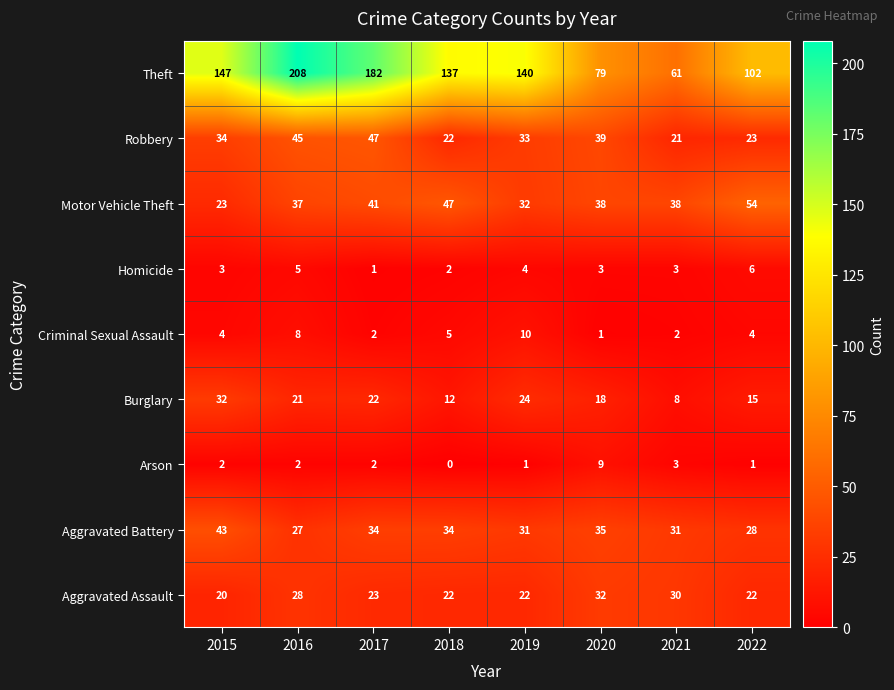

Is it true that Burglary equals 15 at 2022?

True